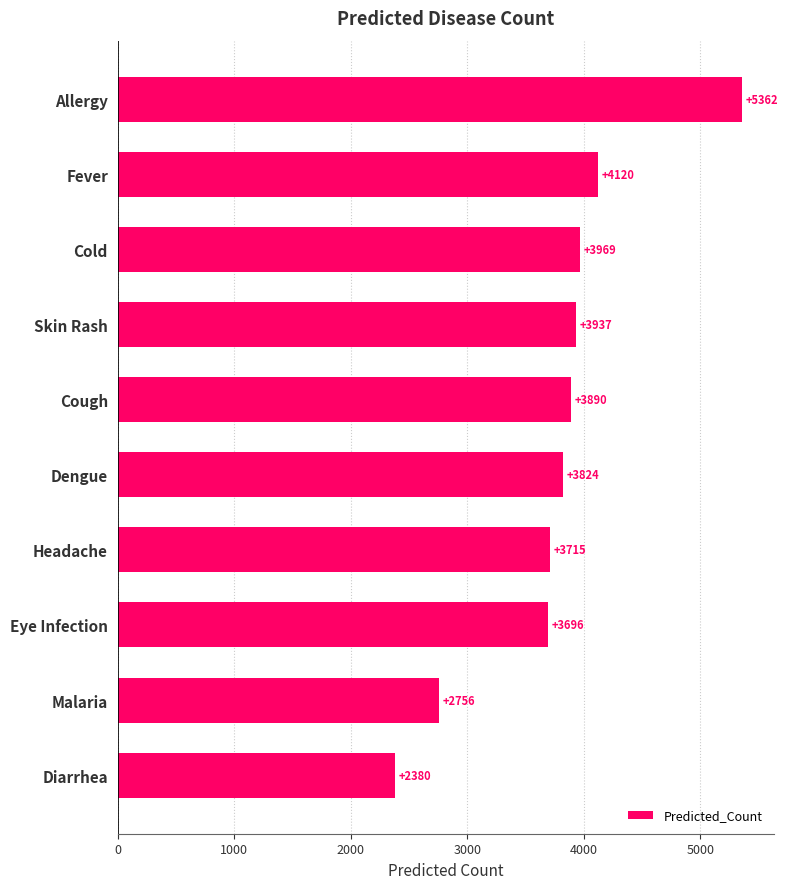

The value at Fever is 4119.9. True or false?

True